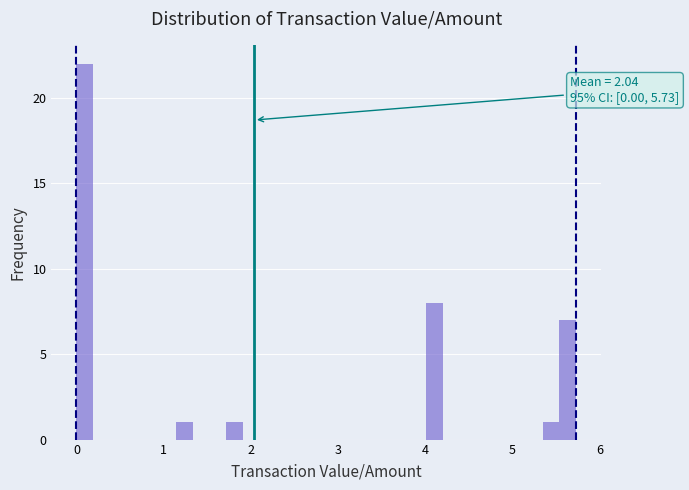

Around what value on the x-axis is the tallest bar? Give the approximate position of its centre, as read against the axis.

0.1